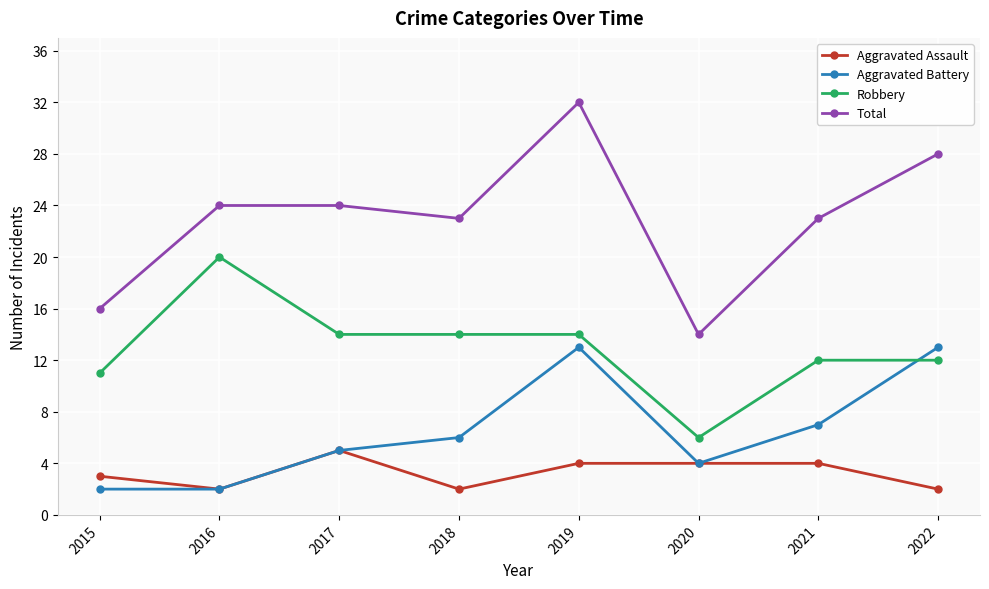

What is the sum of all Aggravated Battery values?

52